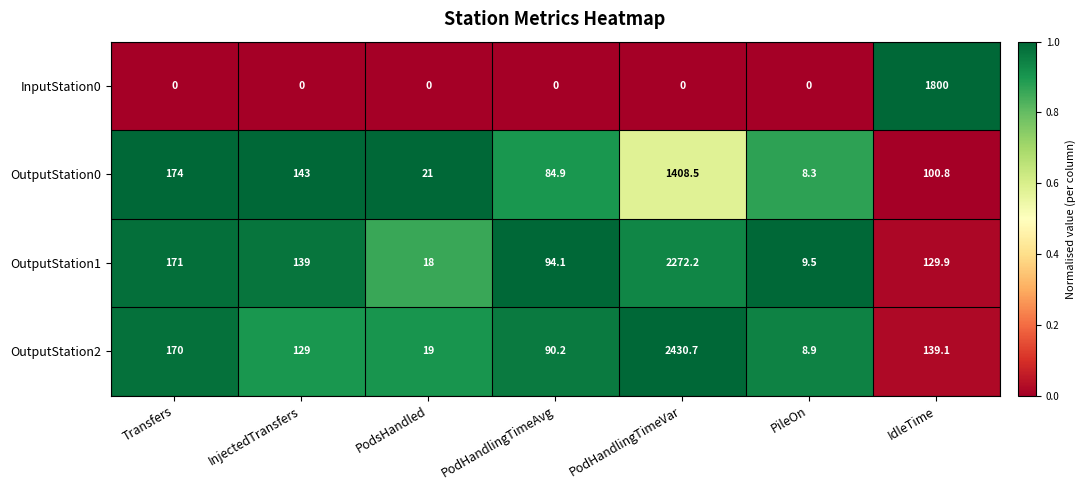

What is the greatest value displayed?

2430.7